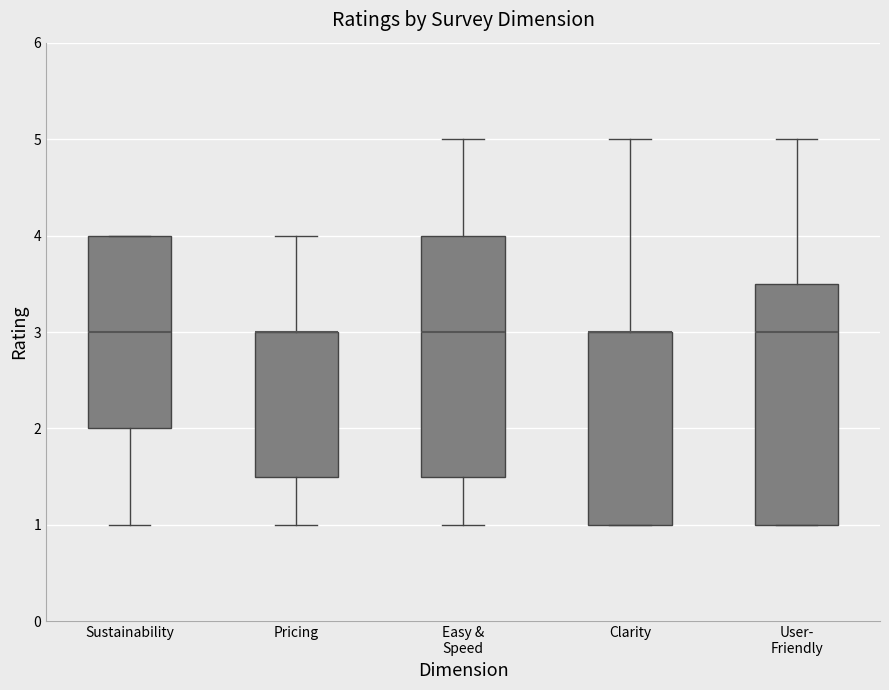

Reading left to right, read every box against the y-axis: the position of its median line, the range the box covers, and the ends of its whiskers. The values are not printed on the chart, so give them approximately, as read against the axis.

Sustainability: median 3.0, box 2.0 to 4.0, whiskers 1.0 to 4.0
Pricing: median 3.0 (drawn on the box's upper edge), box 1.5 to 3.0, whiskers 1.0 to 4.0
Easy & Speed: median 3.0, box 1.5 to 4.0, whiskers 1.0 to 5.0
Clarity: median 3.0 (drawn on the box's upper edge), box 1.0 to 3.0, whiskers 1.0 to 5.0
User- Friendly: median 3.0, box 1.0 to 3.5, whiskers 1.0 to 5.0